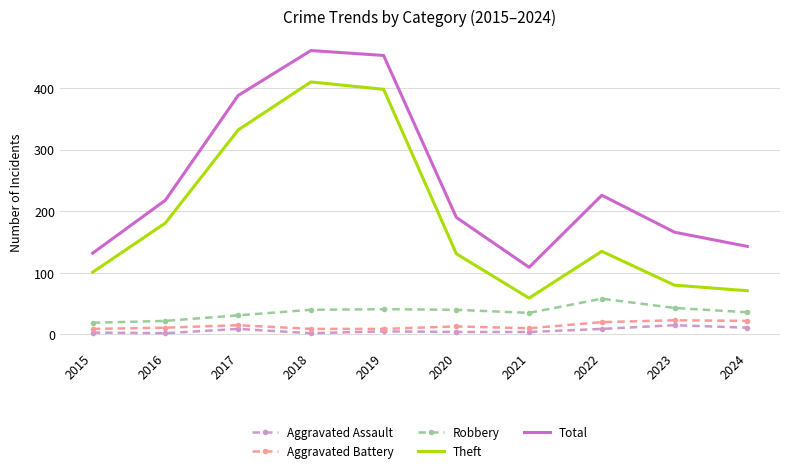

The Robbery series shows 55 at 2017. True or false?

False